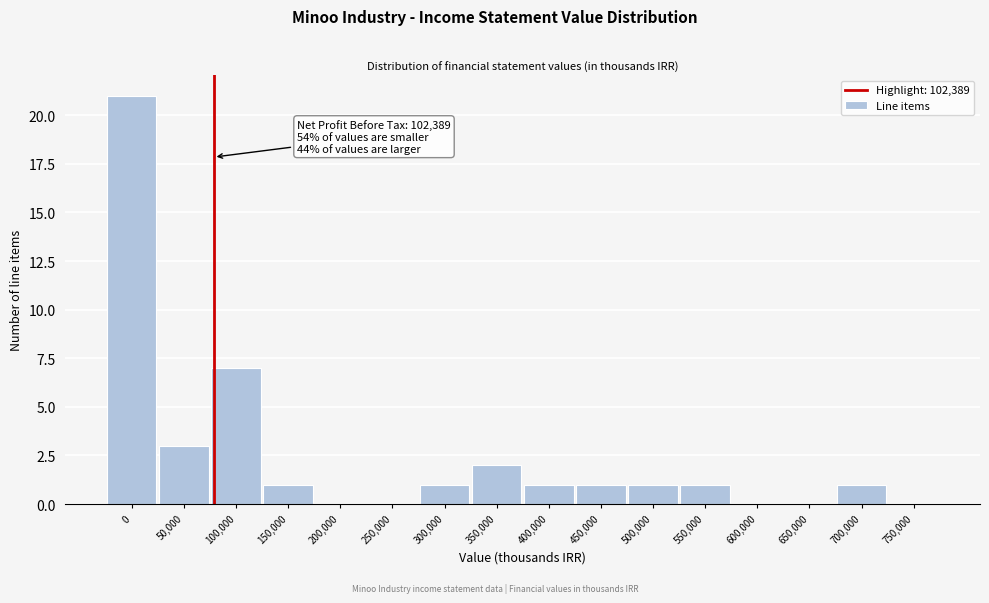

Reading left to right, what are all the values shown in this chart?

0=21	50,000=3	100,000=7	150,000=1	200,000=0	250,000=0	300,000=1	350,000=2	400,000=1	450,000=1	500,000=1	550,000=1	600,000=0	650,000=0	700,000=1	750,000=0